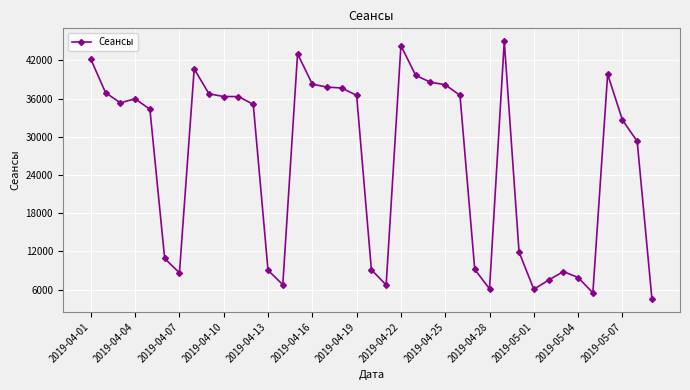

True or false: the data has more than 2 interior local peaks.

True